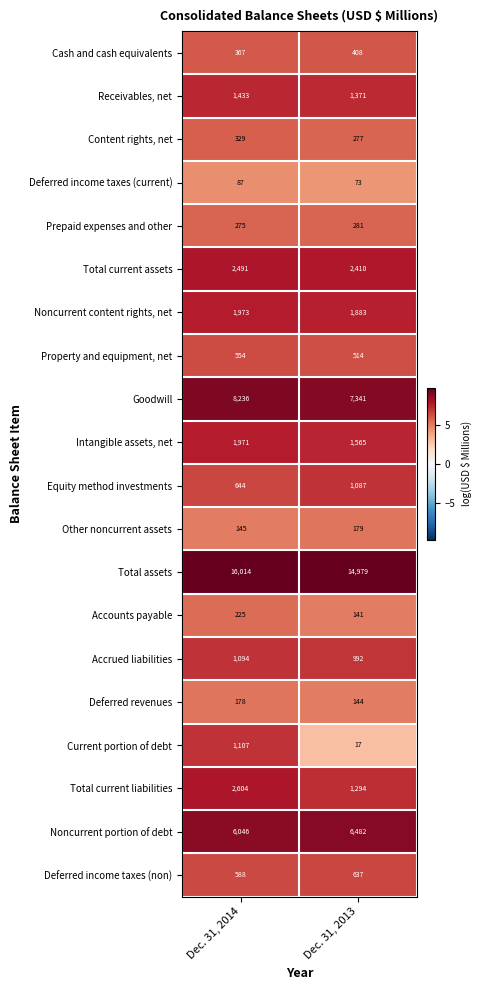

The value of Prepaid expenses and other at Dec. 31, 2014 is 146. True or false?

False